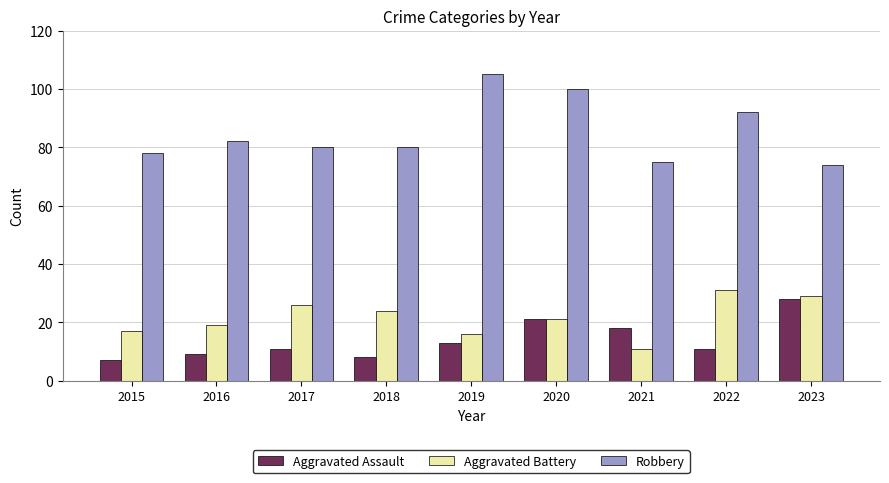

Reading left to right, transcribe all the data shown in this chart.

Aggravated Assault: 2015=7	2016=9	2017=11	2018=8	2019=13	2020=21	2021=18	2022=11	2023=28
Aggravated Battery: 2015=17	2016=19	2017=26	2018=24	2019=16	2020=21	2021=11	2022=31	2023=29
Robbery: 2015=78	2016=82	2017=80	2018=80	2019=105	2020=100	2021=75	2022=92	2023=74